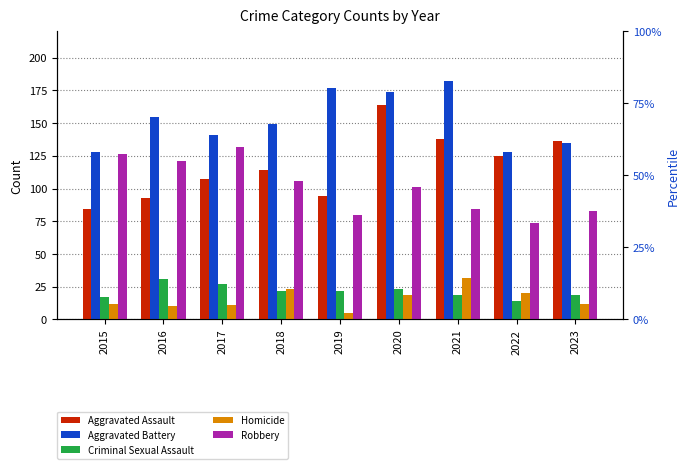

What is the minimum value shown in the chart?

5